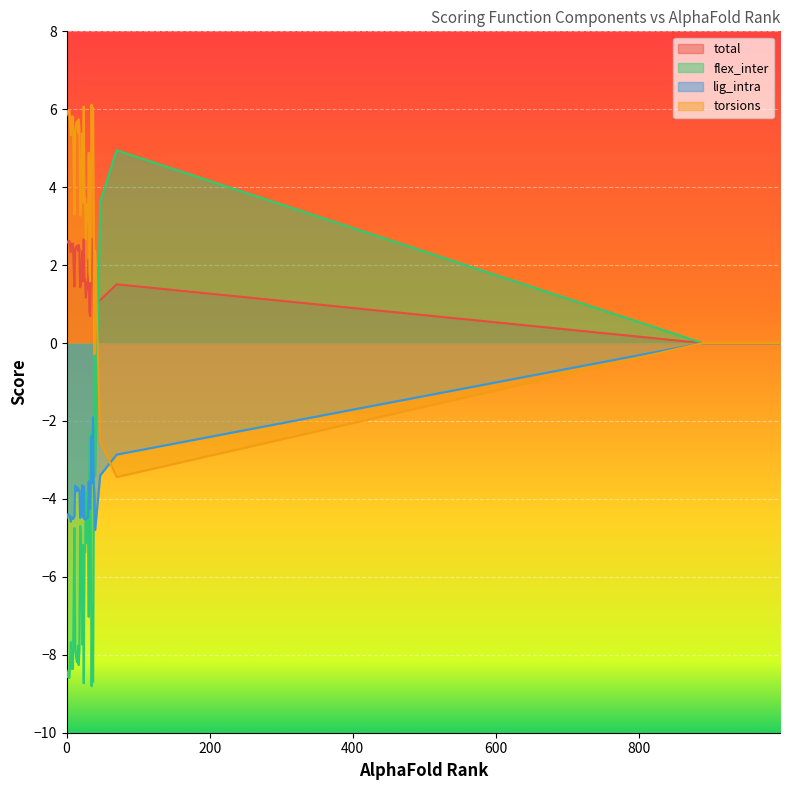

Which series has the largest range (max minus min)?

flex_inter